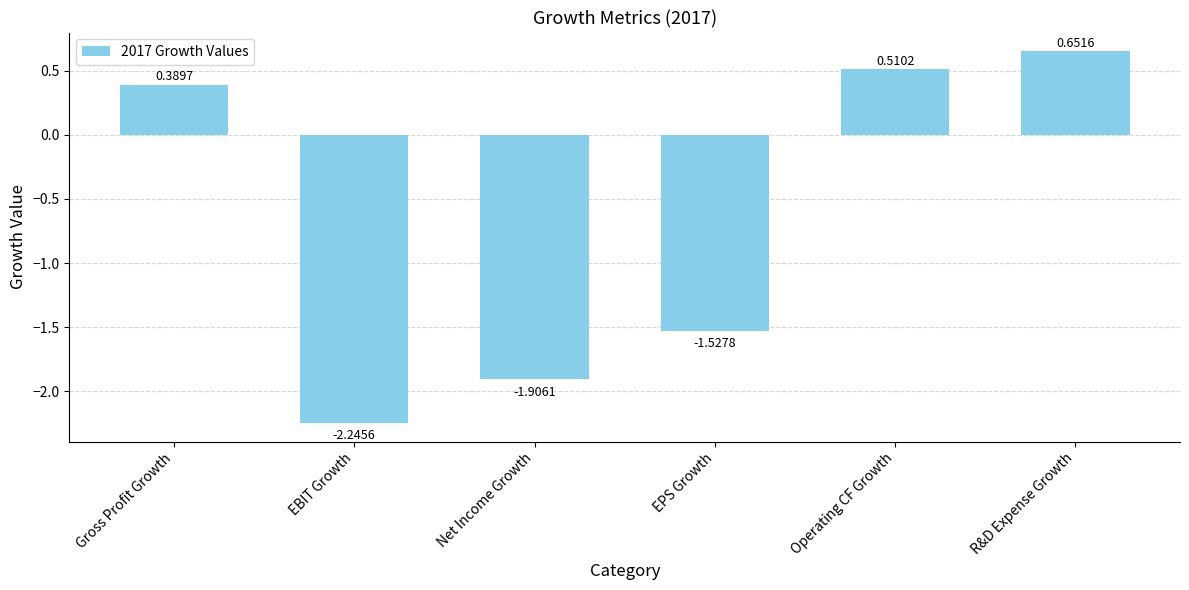

What is the sum of the values at R&D Expense Growth and Gross Profit Growth?

1.0